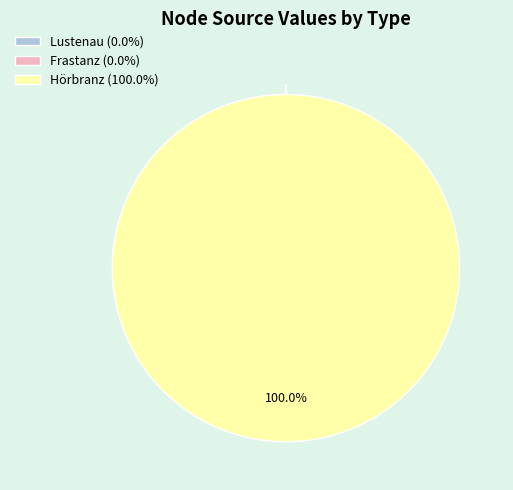

True or false: Frastanz accounts for 0% of the total.

True